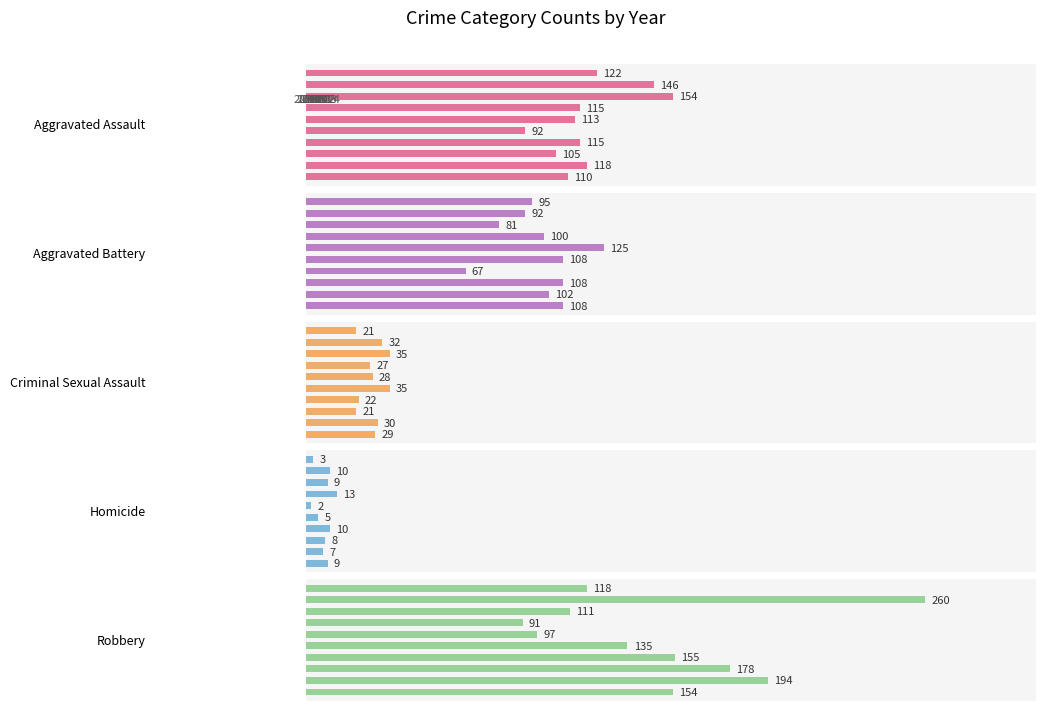

What are all the series names shown in the legend?

Aggravated Assault, Aggravated Battery, Criminal Sexual Assault, Homicide, Robbery